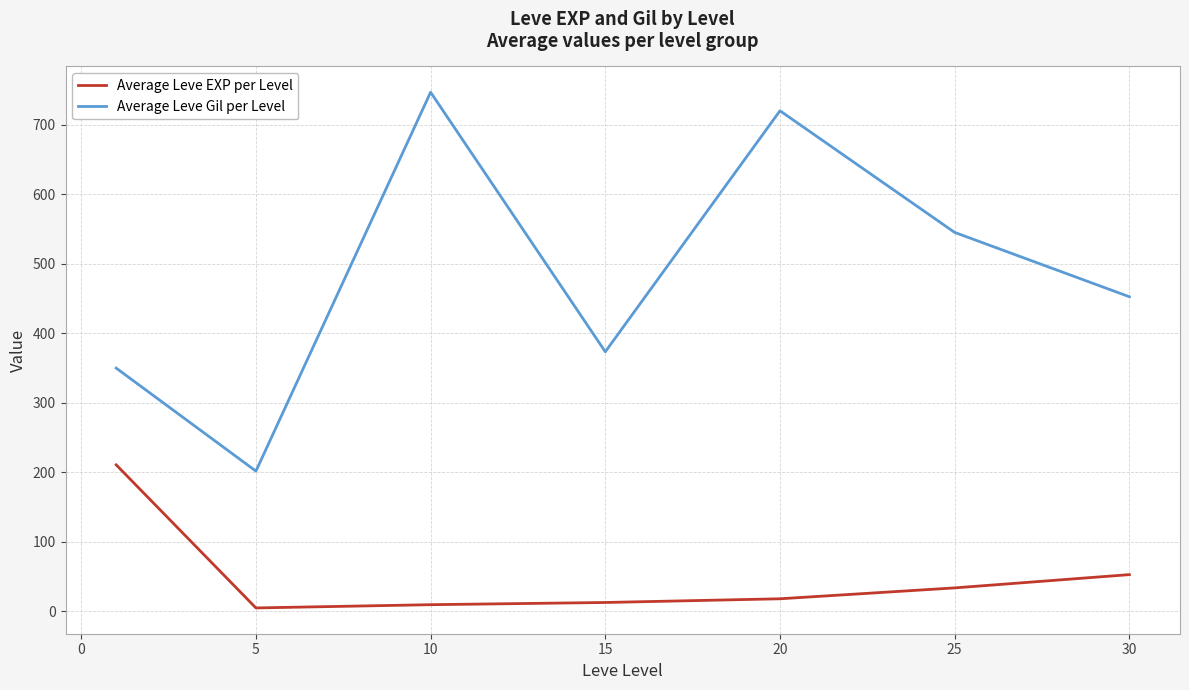

Rank the series by their maximum value, from lowest to highest.

Average Leve EXP per Level, Average Leve Gil per Level